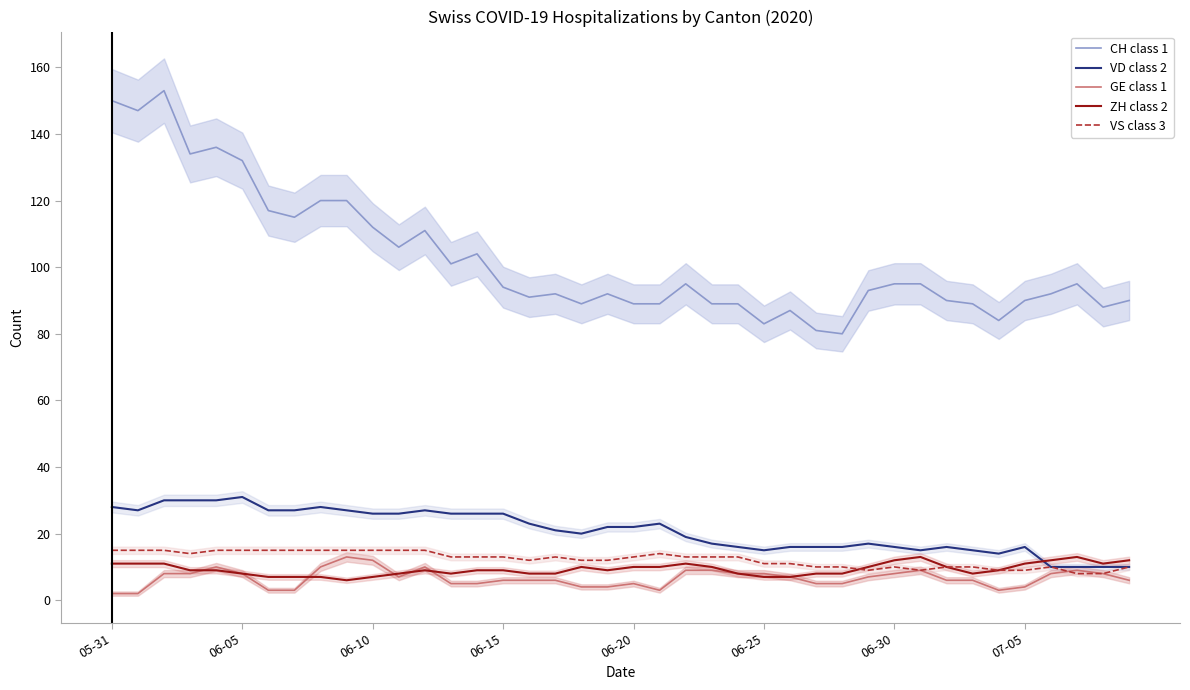

What is the spread (max minus min) of values at 32?

84